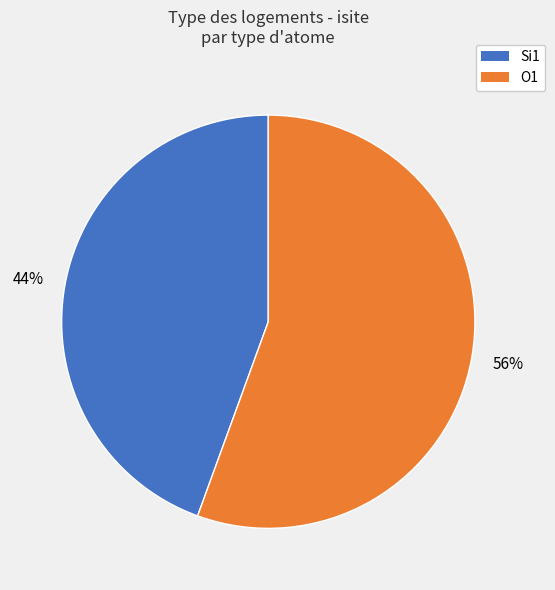

Is there a majority slice in this chart?

Yes